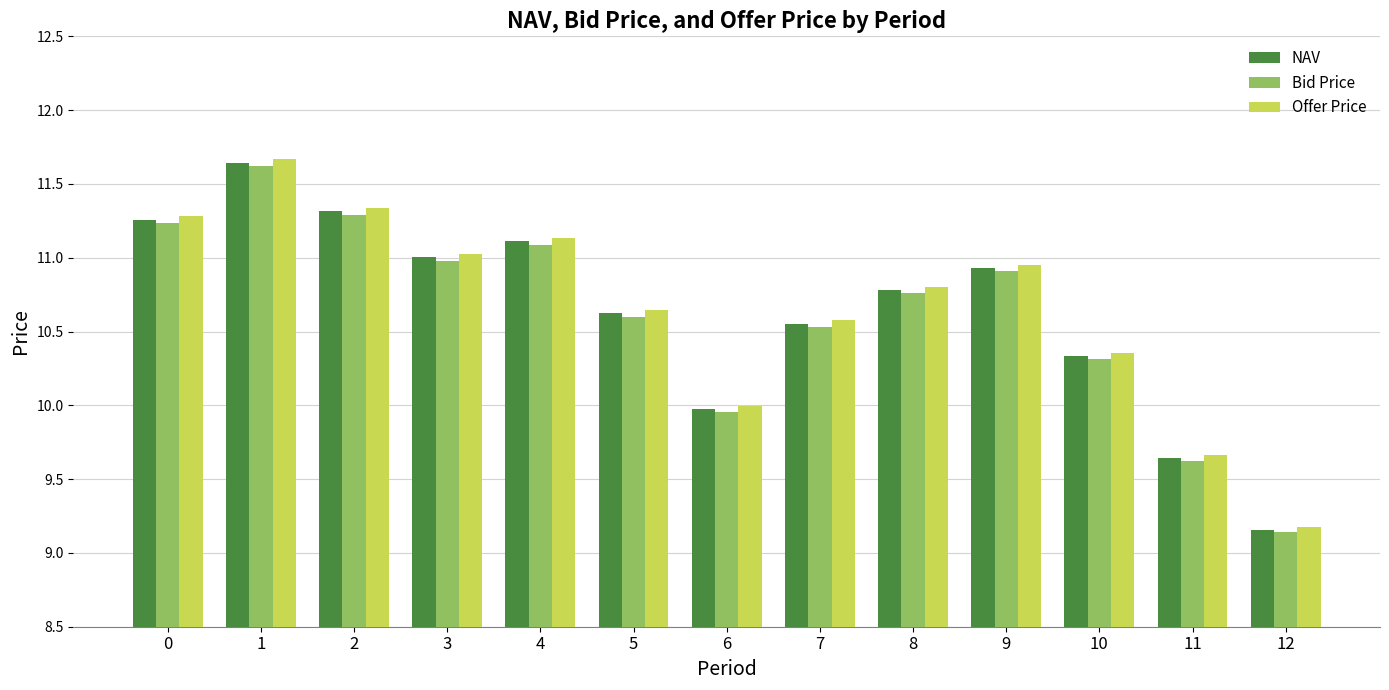

What is the sum of all NAV values?

138.3